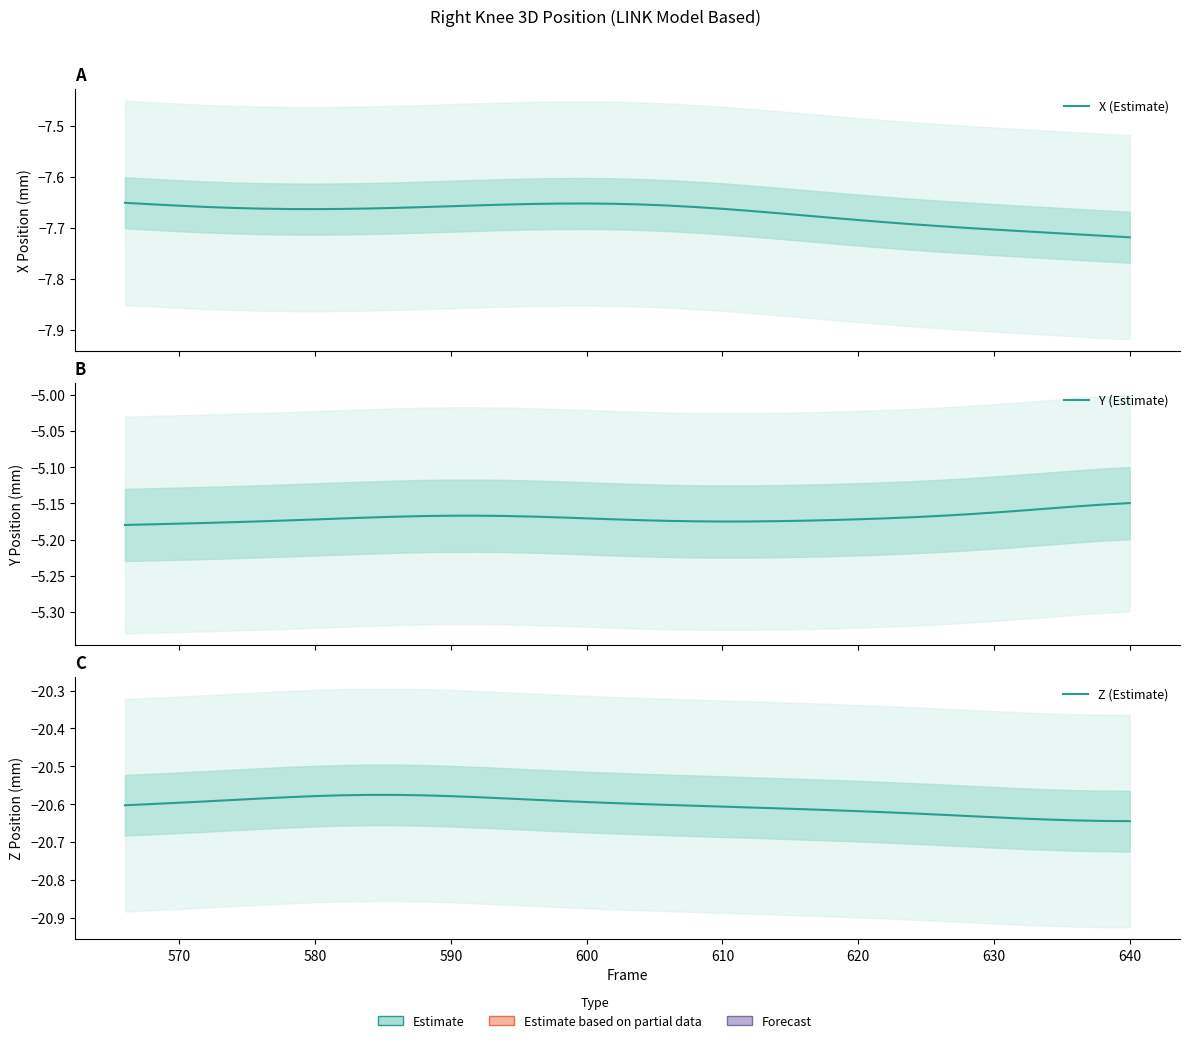

What is the total value across all series at 570?

-33.4